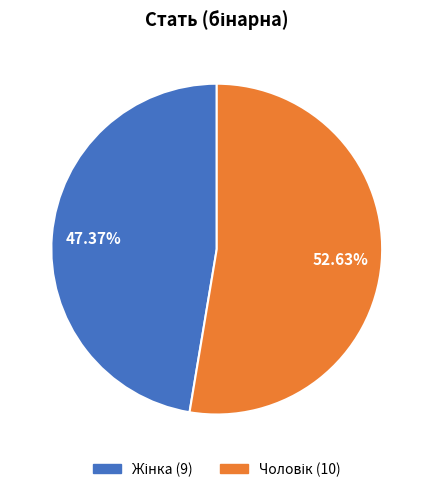

Is there a majority slice in this chart?

Yes